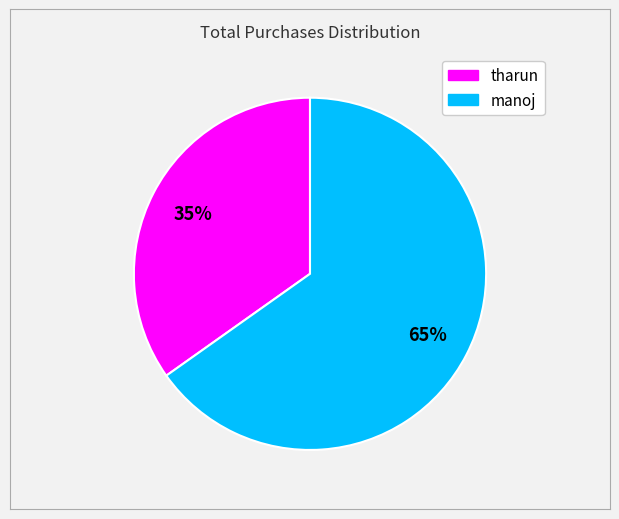

To the nearest percent, what is the combined percentage of manoj and tharun?

100%